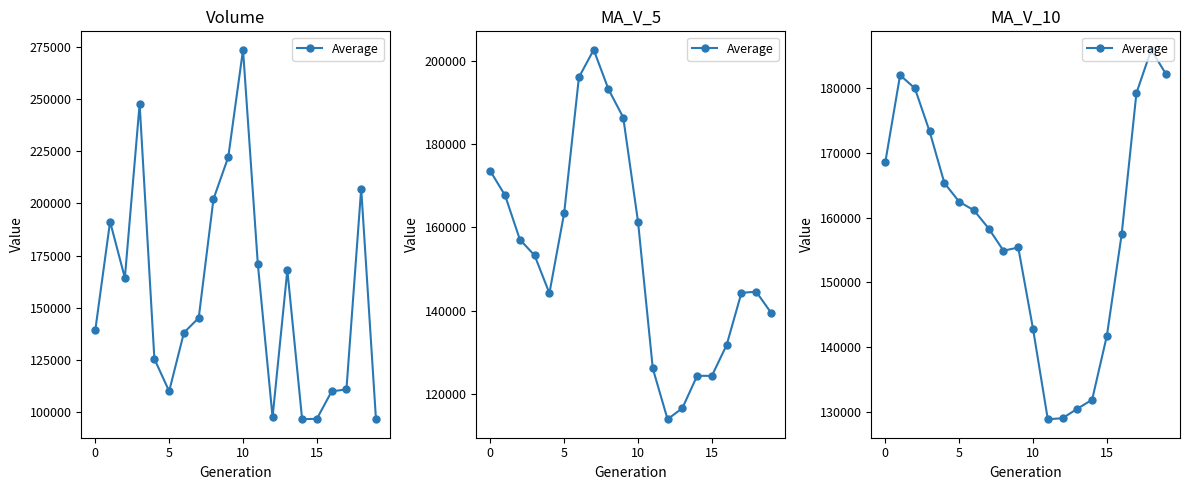

Count the number of data series in this chart.

1